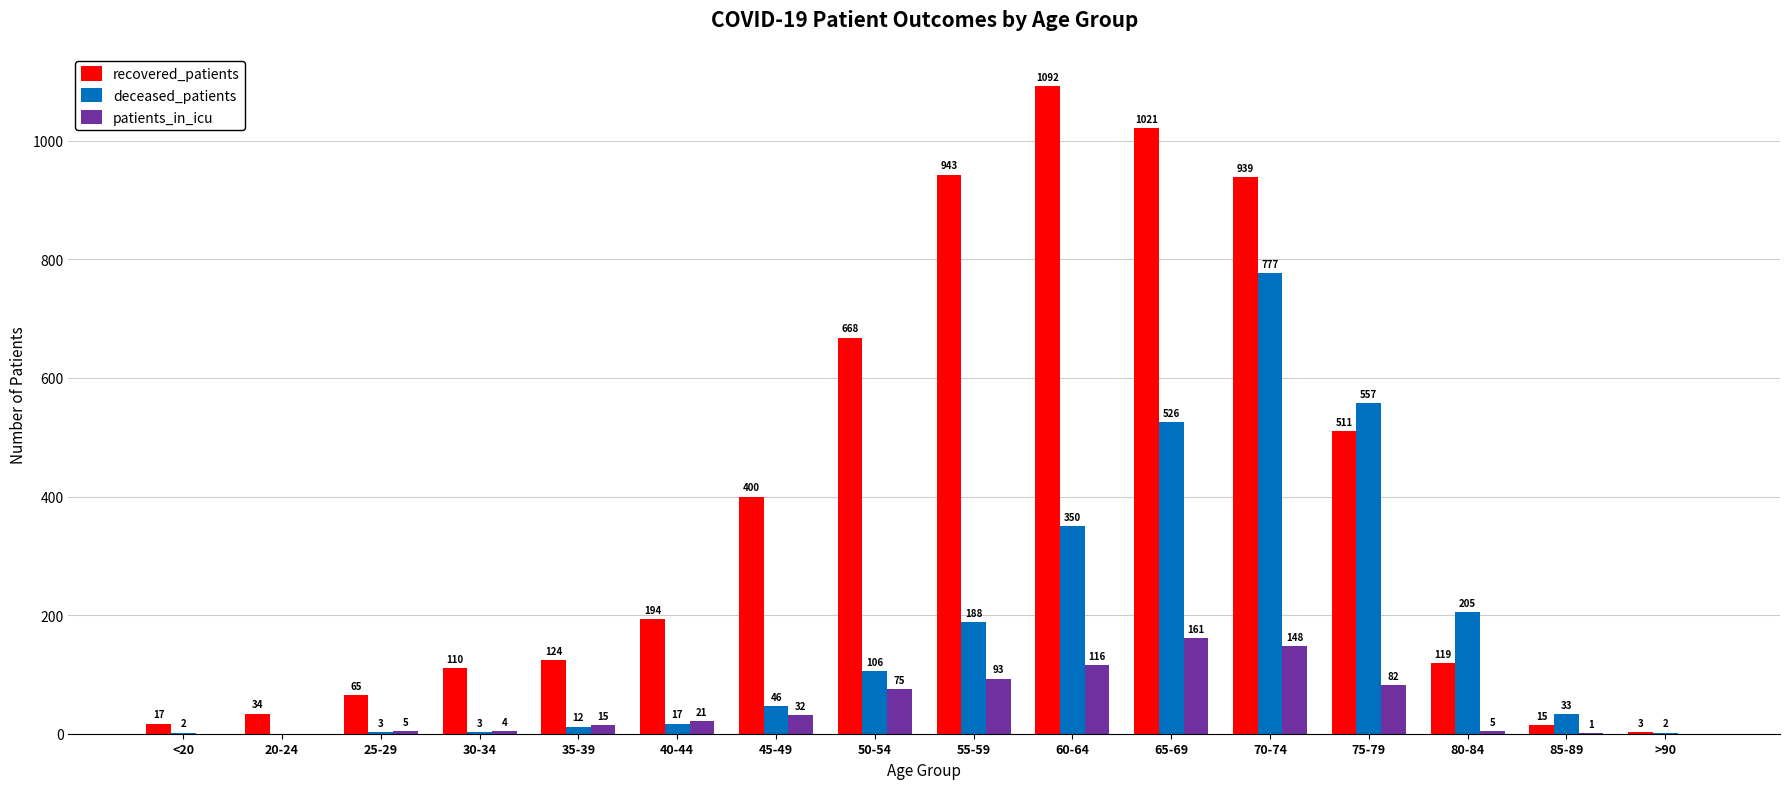

Between 40-44 and >90, which series saw the biggest shift?

recovered_patients